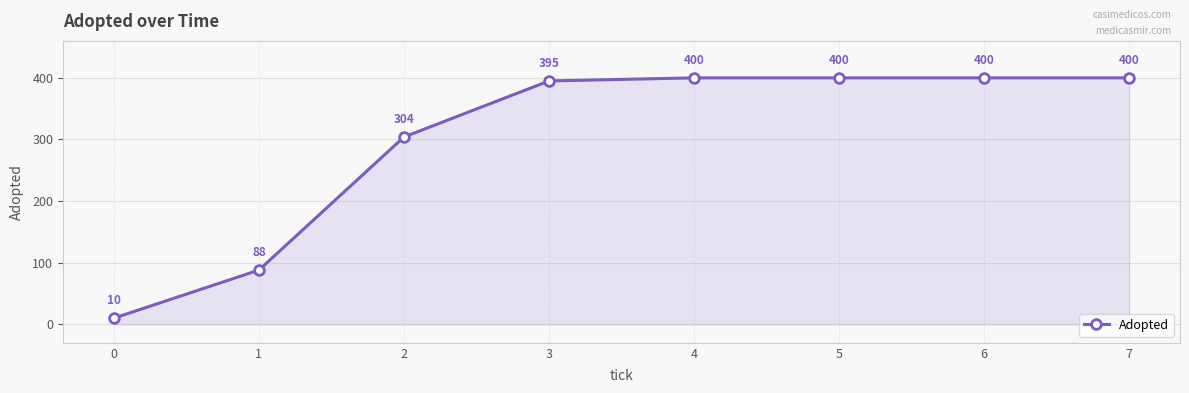

What is the minimum value shown in the chart?

10